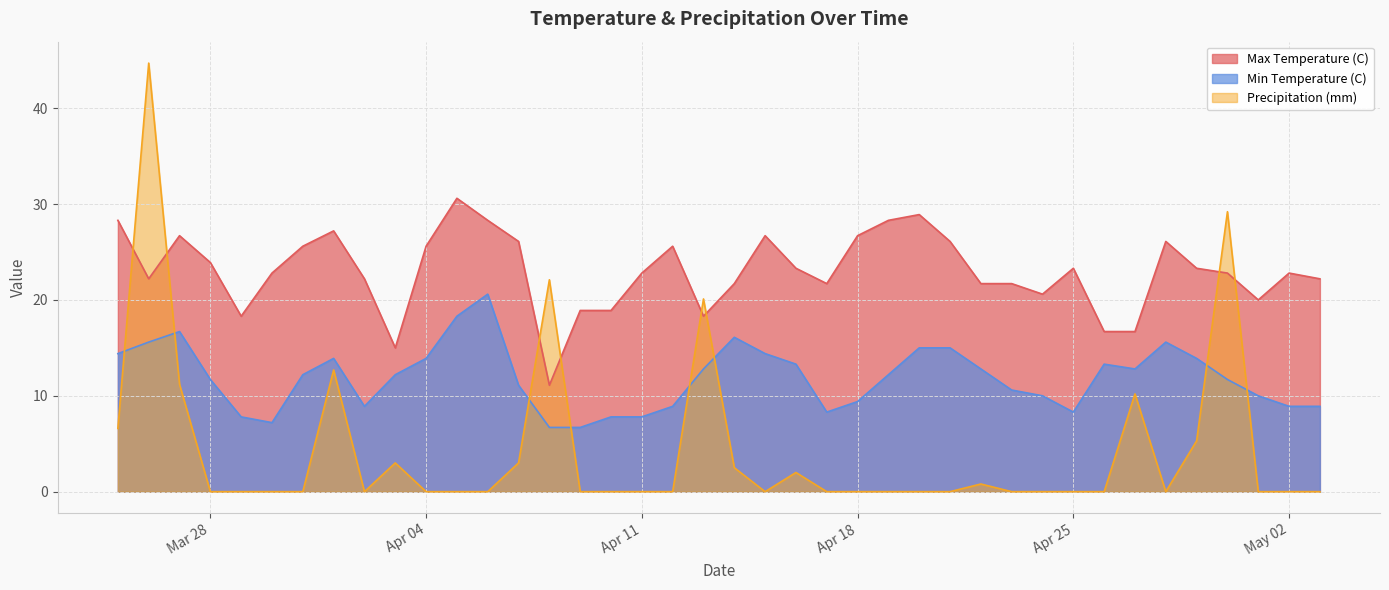

How many values in the Precipitation (mm) series exceed 0?

14